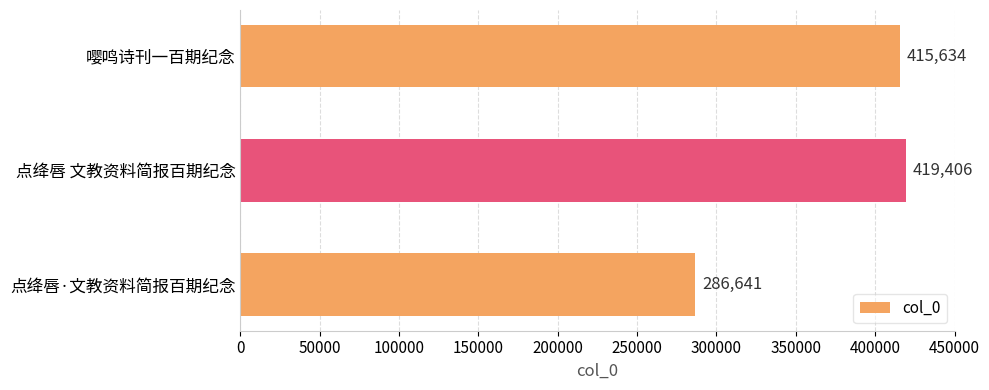

The value at 点绛唇·文教资料简报百期纪念 is 286641. True or false?

True